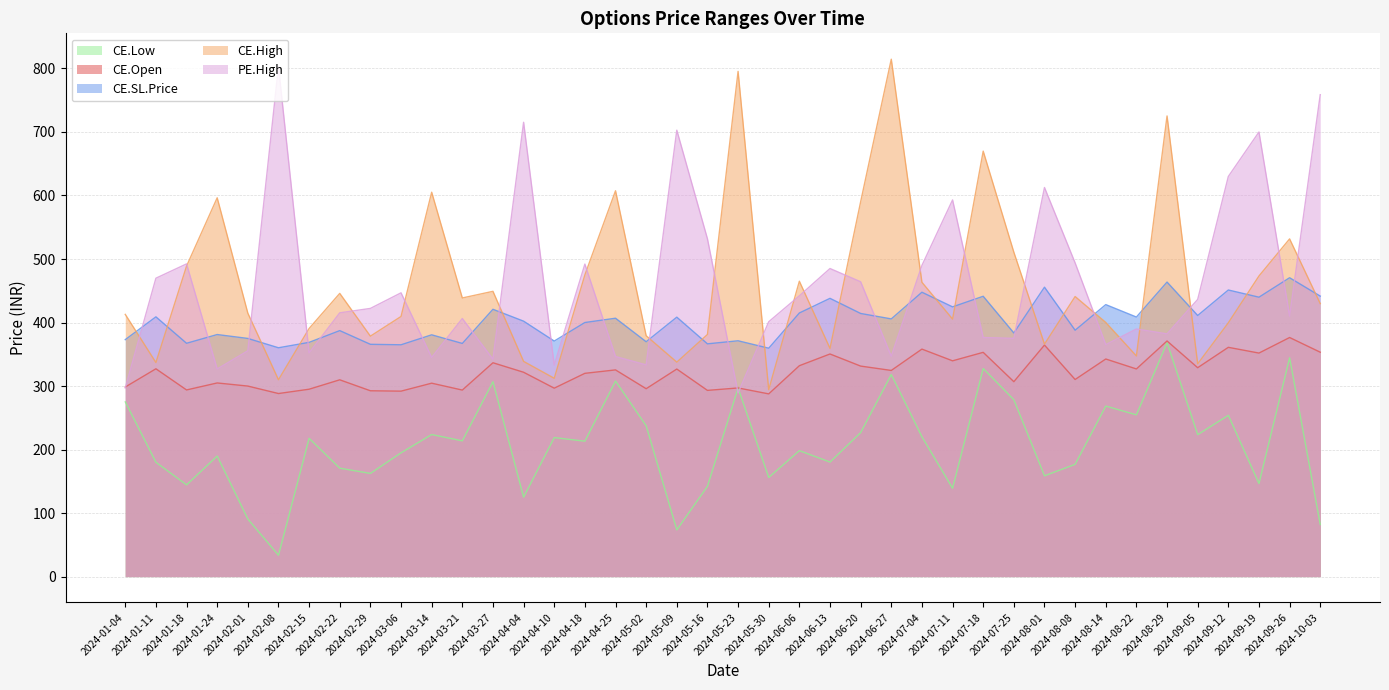

Which series changed the most between 2024-01-11 and 2024-04-04?

PE.High